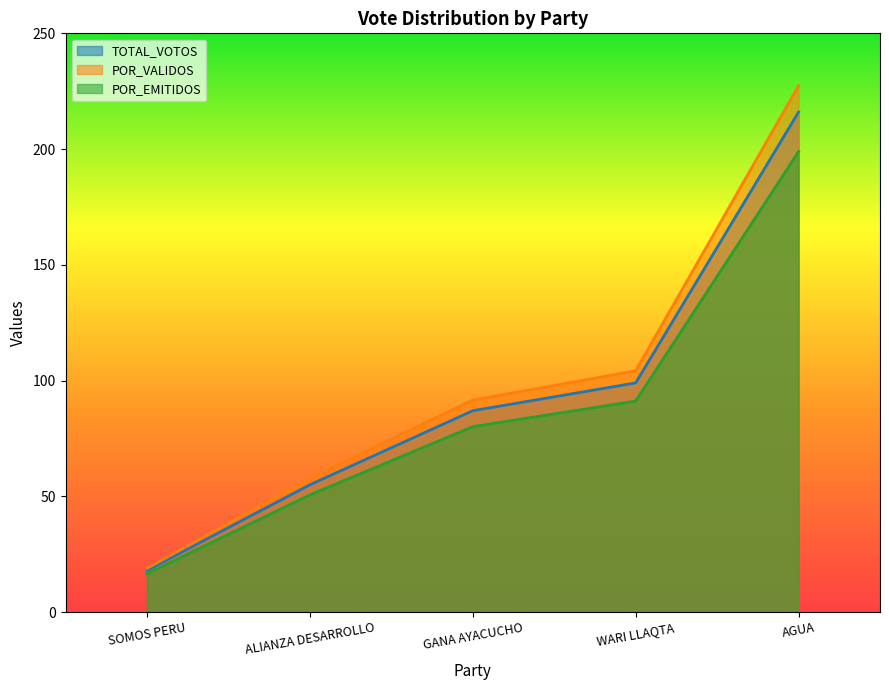

What is the difference between the POR_EMITIDOS values at ALIANZA DESARROLLO and WARI LLAQTA?

40.5